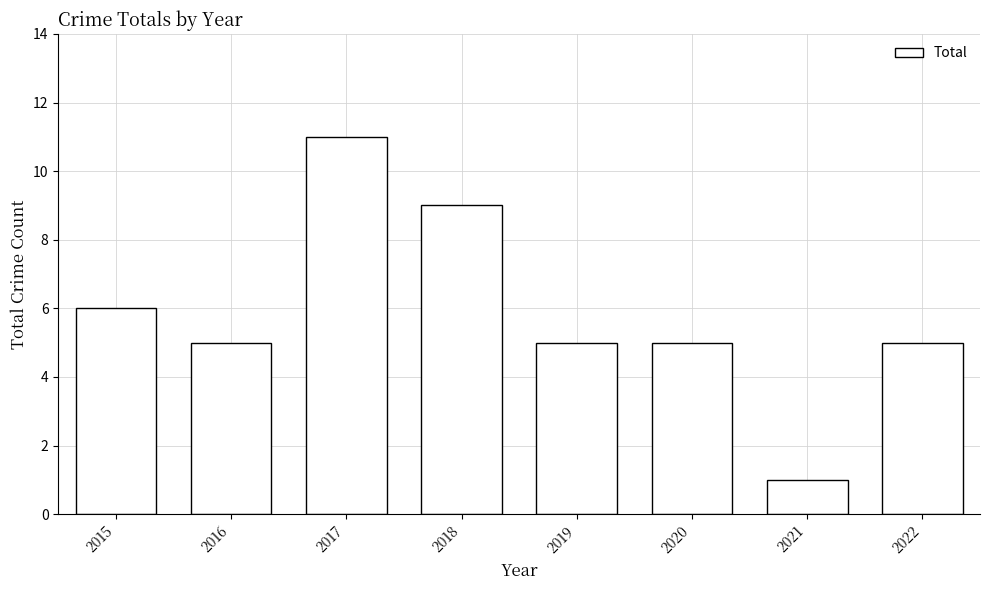

Is it true that the value at 2017 is 11?

True